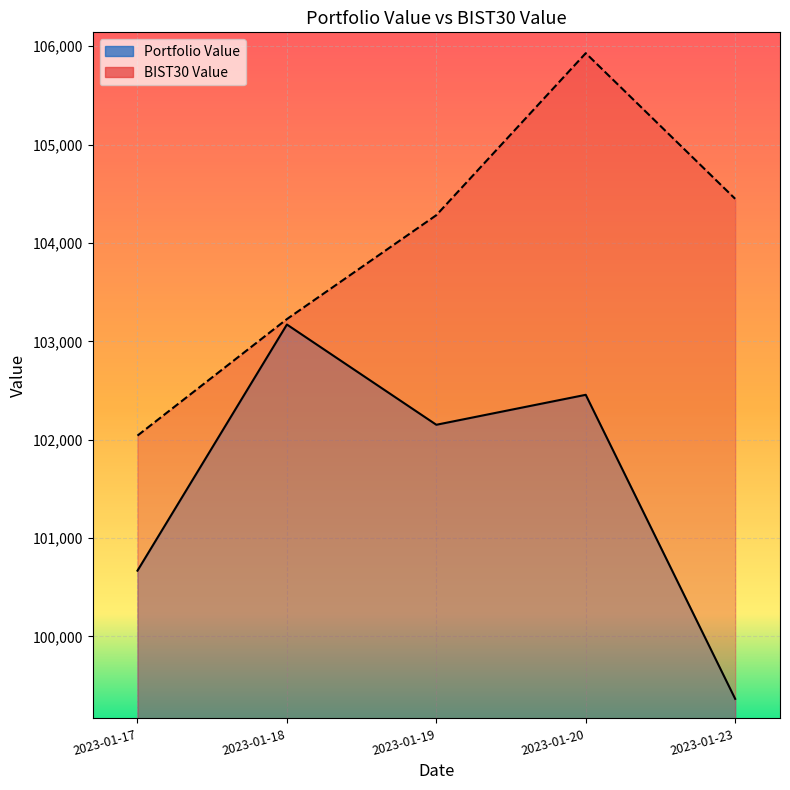

Which series has the largest range (max minus min)?

BIST30 Value